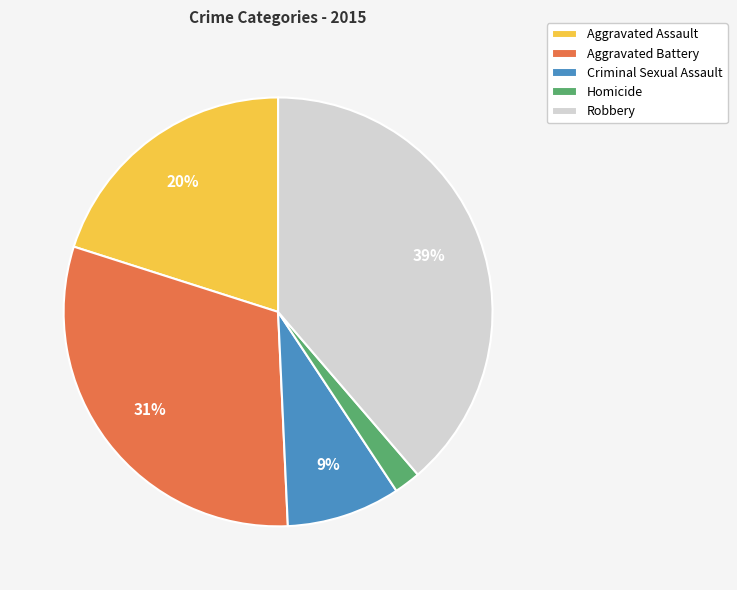

Which category has the smallest portion of the pie?

Homicide